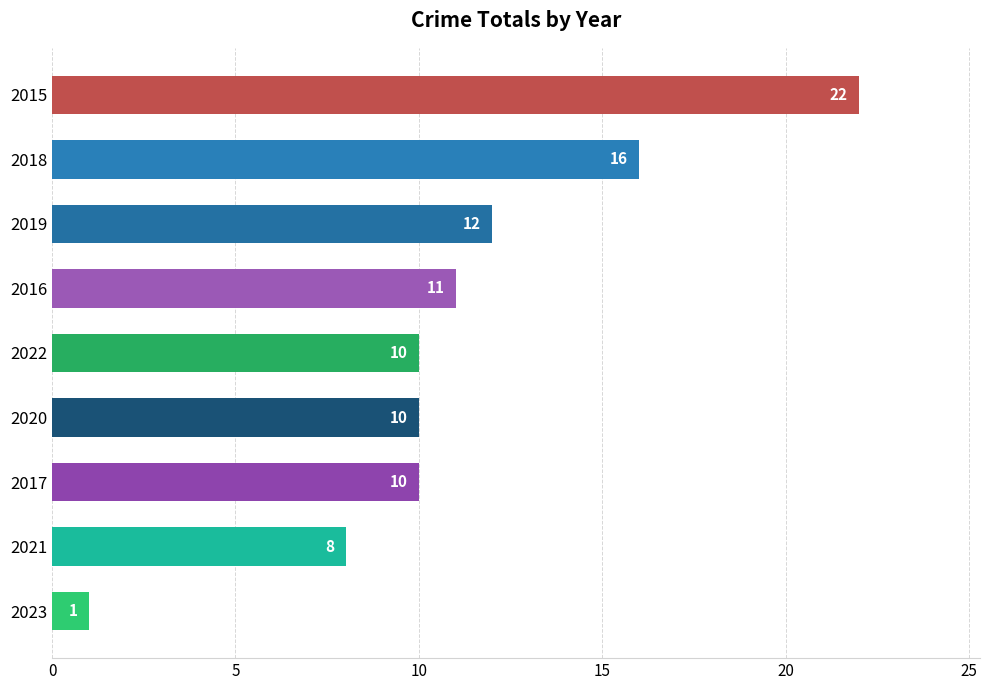

Is it true that the value at 2018 is 16?

True